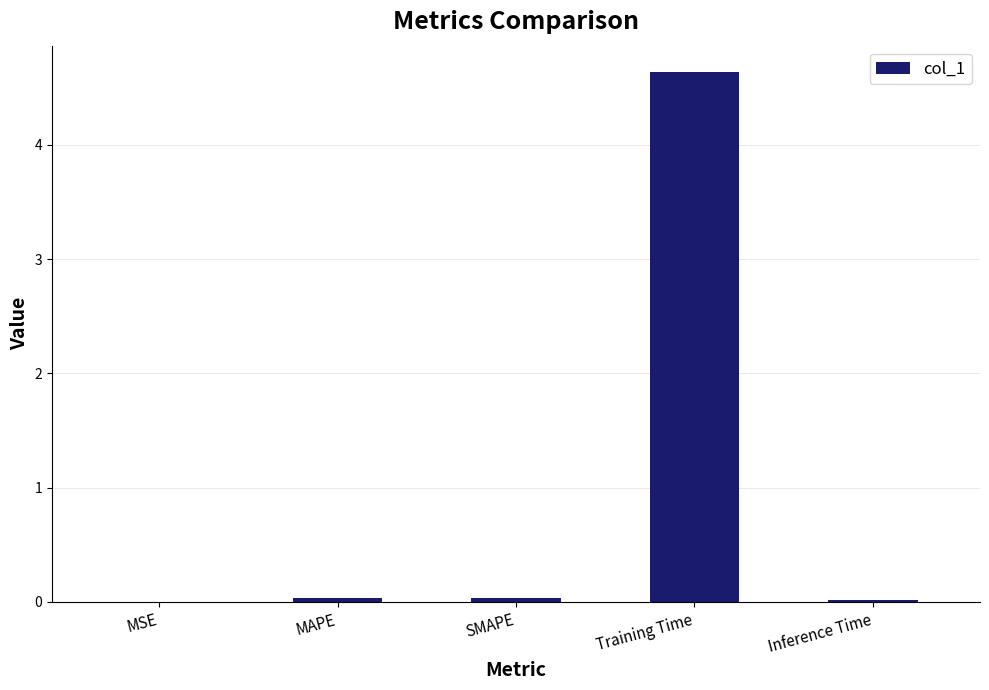

What is the change in value from Training Time to Inference Time?

-4.6